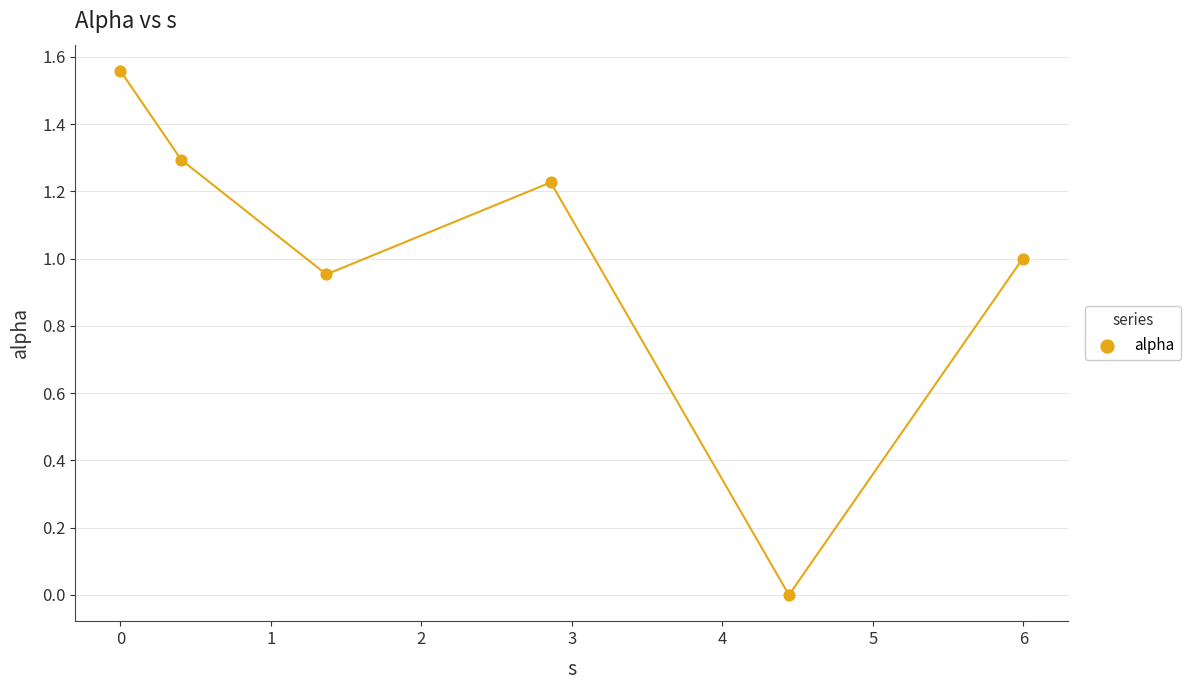

What is the average X value?

2.5